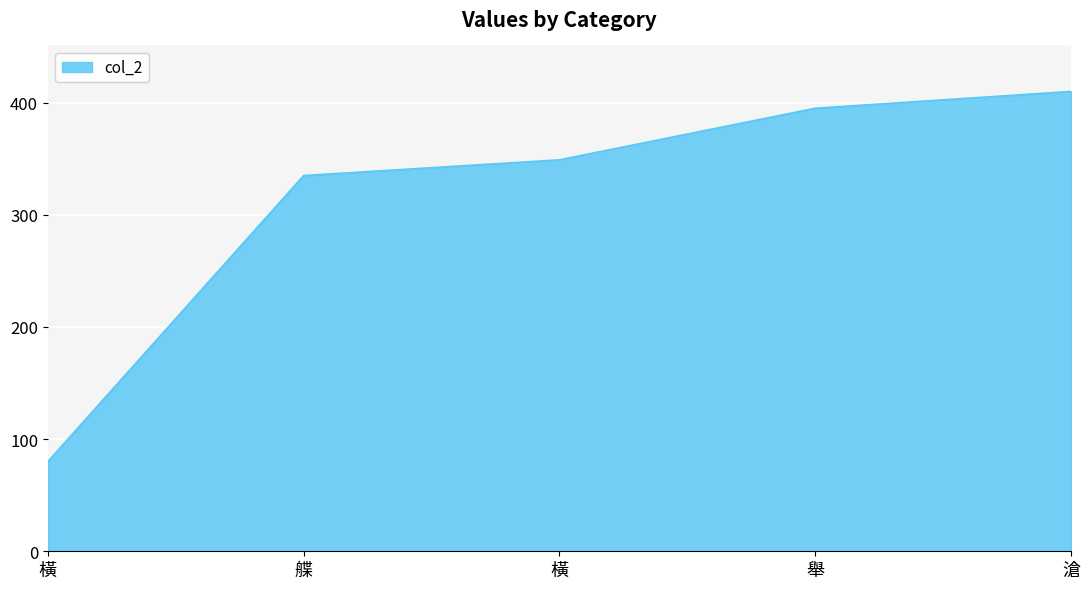

List the labels in order of value, smallest first.

橫, 艓, 橫, 舉, 滄